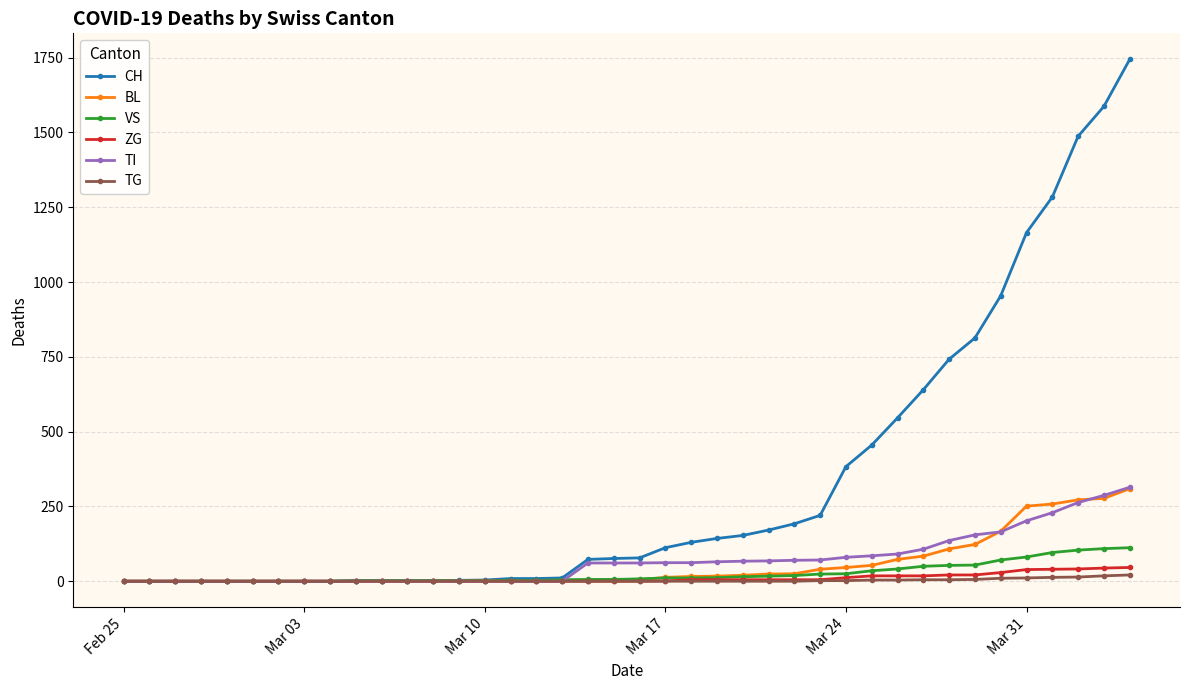

What are all the series names shown in the legend?

CH, BL, VS, ZG, TI, TG